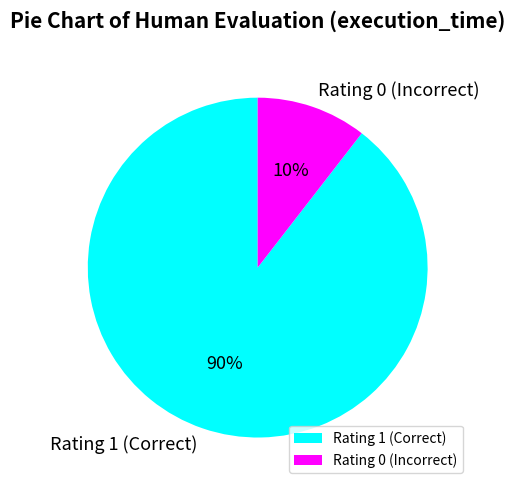

True or false: Rating 0 (Incorrect) accounts for 10% of the total.

True